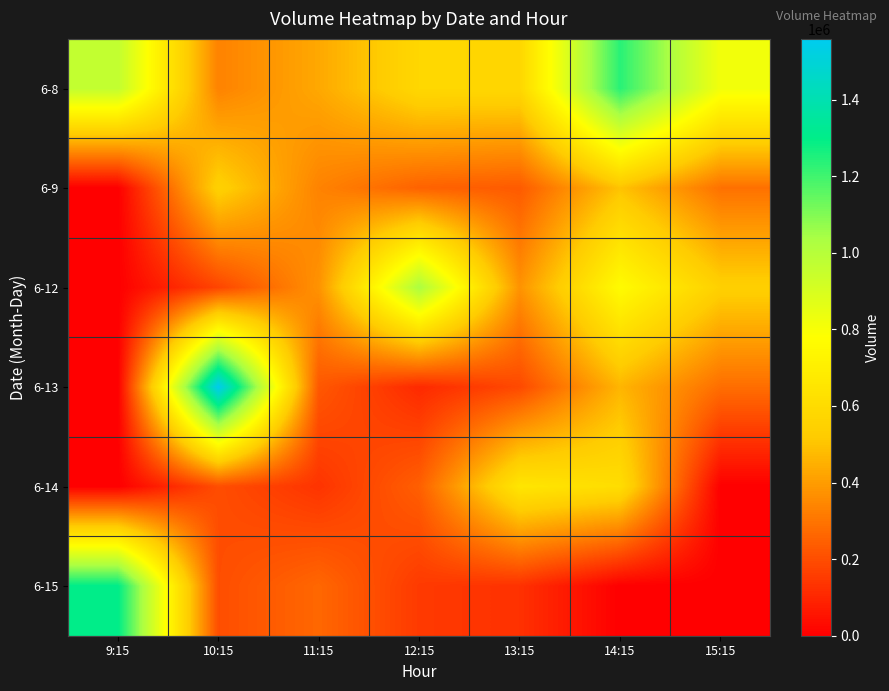

Rank the series by their maximum value, from lowest to highest.

6-9, 6-14, 6-12, 6-8, 6-15, 6-13